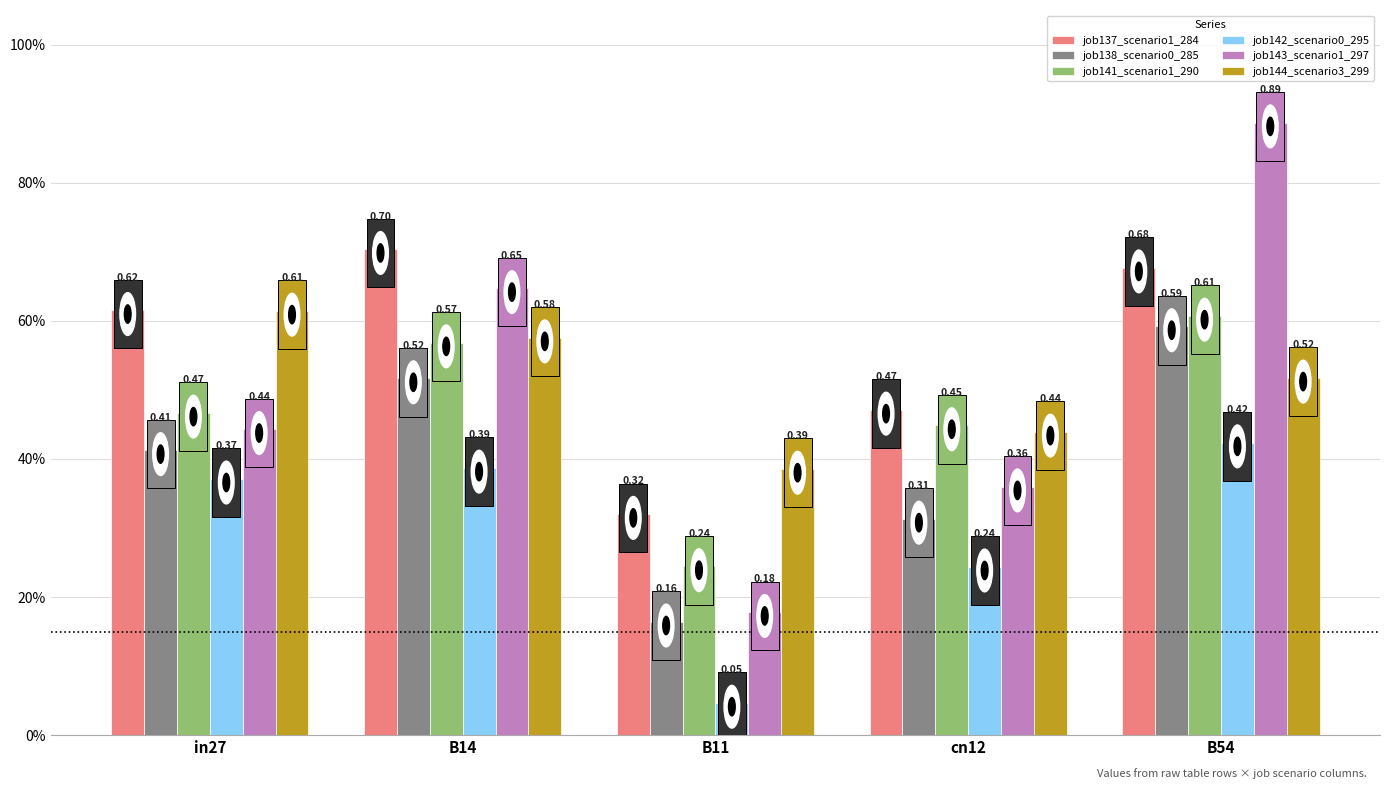

What value does the job143_scenario1_297 series have at B54?

0.9